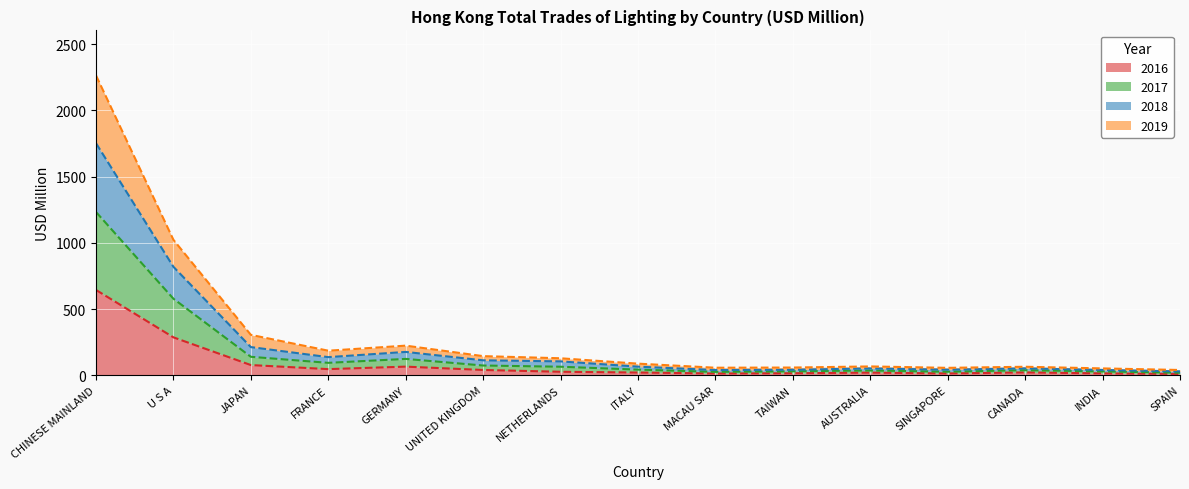

What is the label of the 3rd point from the right?

CANADA